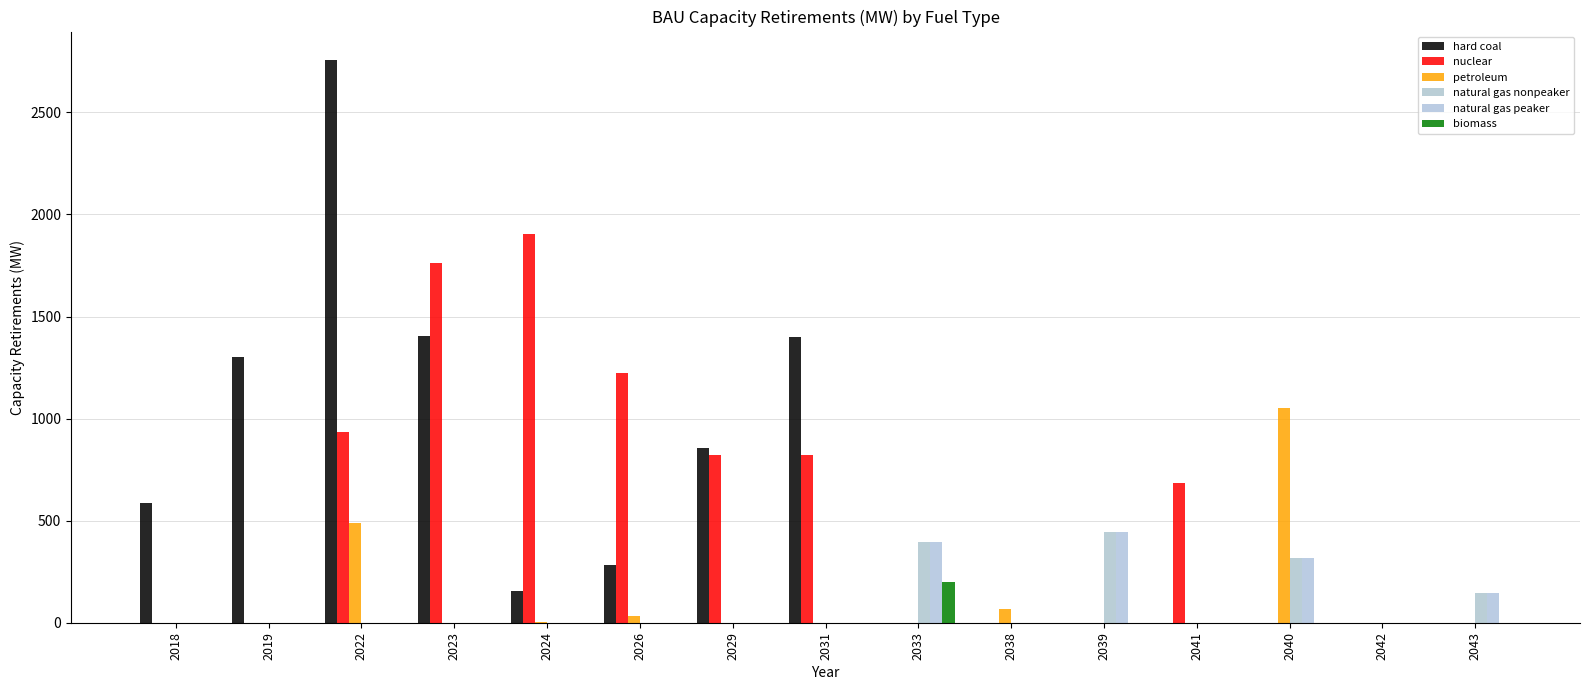

How many distinct data groups are displayed?

6